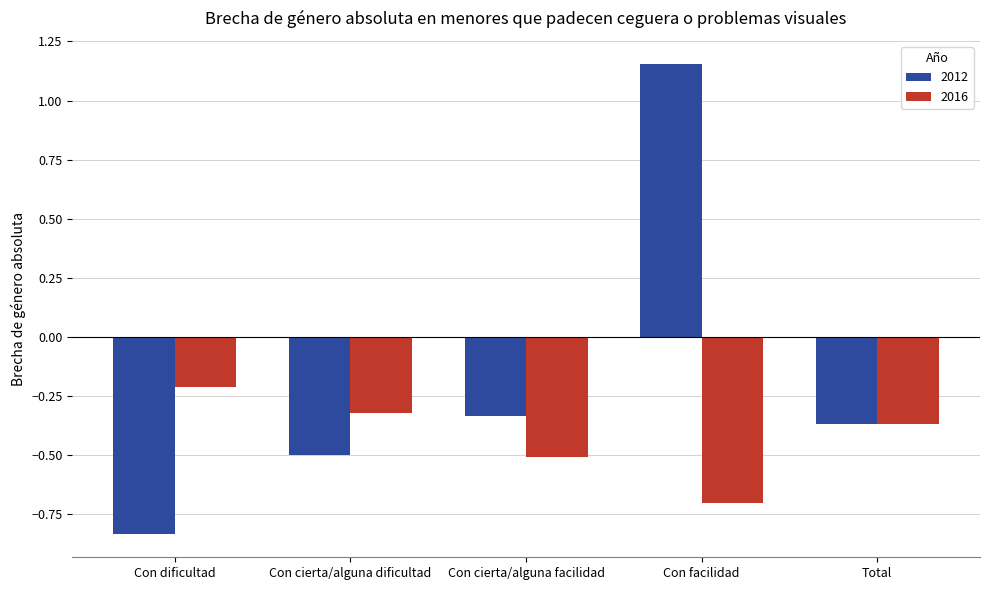

At which category is the sum across all series the highest?

Con facilidad